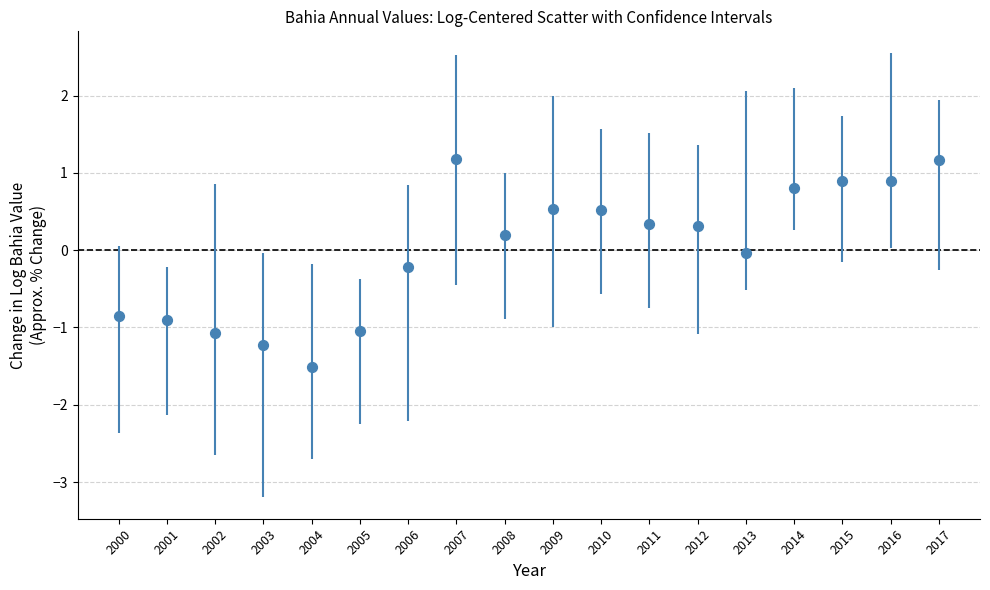

What is the range of Y values (max minus min)?

2.7